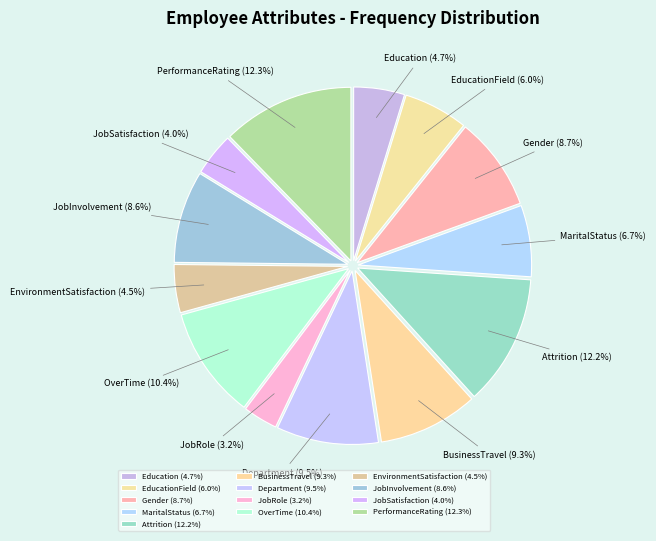

How many segments does this pie chart have?

13